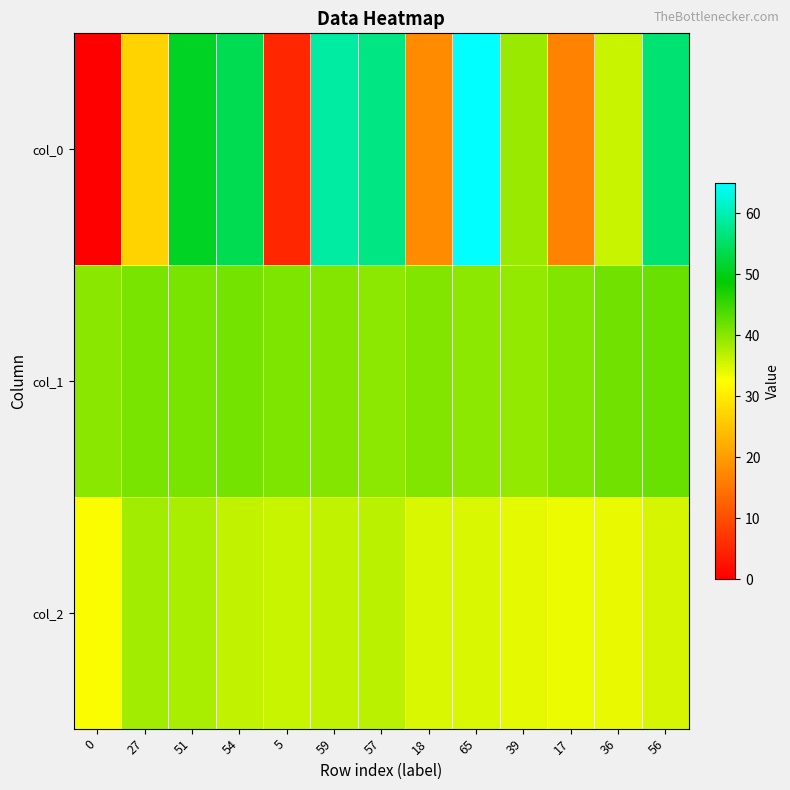

Reading right to left, list all the values displayed in this chart.

col_0: 56=56.0	36=36.0	17=17.0	39=39.0	65=65.0	18=18.0	57=57.0	59=59.0	5=5.0	54=54.0	51=51.0	27=27.0	0=0.0
col_1: 56=42.0	36=41.4	17=40.6	39=39.1	65=39.8	18=40.6	57=39.7	59=40.3	5=40.6	54=41.3	51=41.0	27=40.9	0=39.9
col_2: 56=35.2	36=33.8	17=33.6	39=34.2	65=34.8	18=35.0	57=37.0	59=36.5	5=35.8	54=36.3	51=37.9	27=38.4	0=32.9